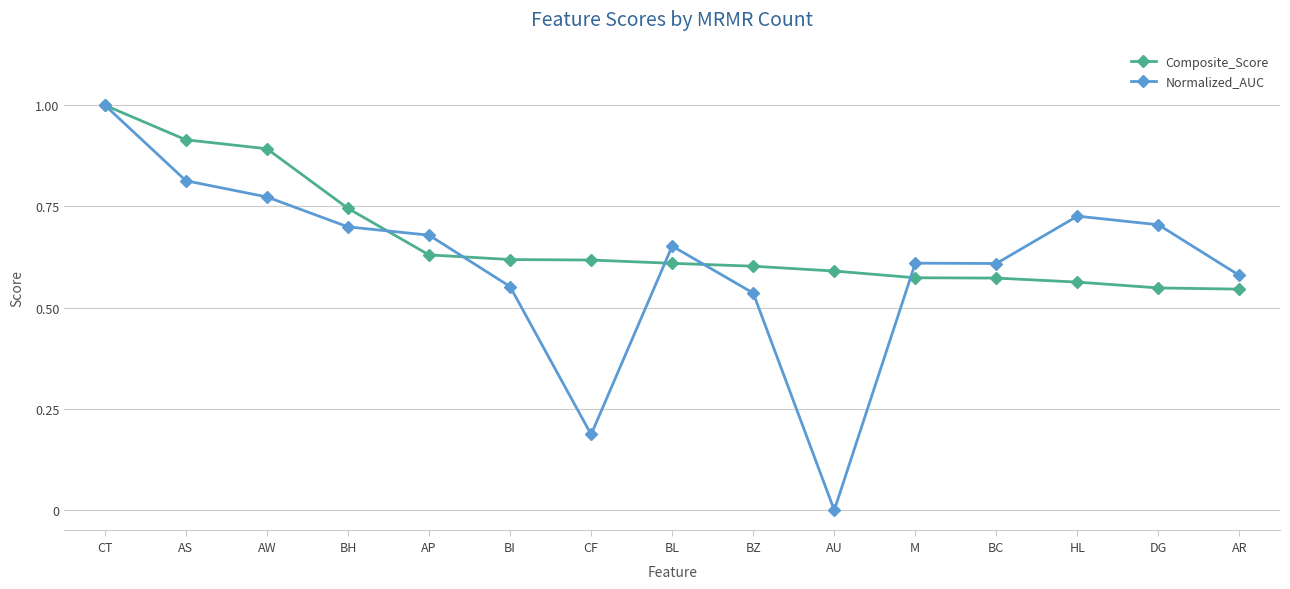

Which series ends up on top after the final intersection of Normalized_AUC and Composite_Score?

Normalized_AUC